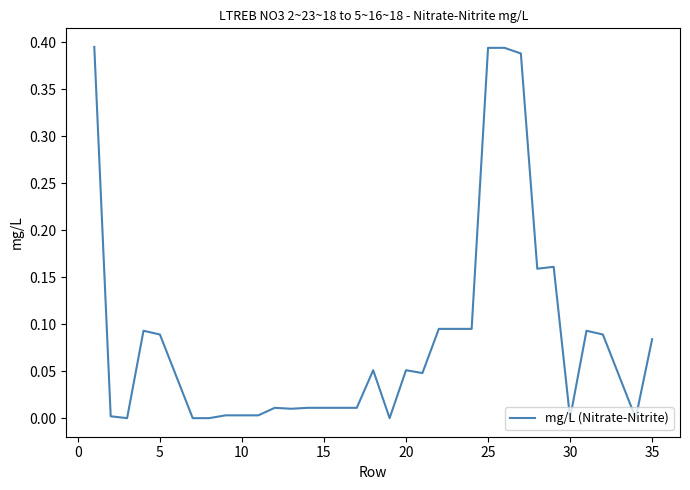

Does the chart have visible grid lines?

No